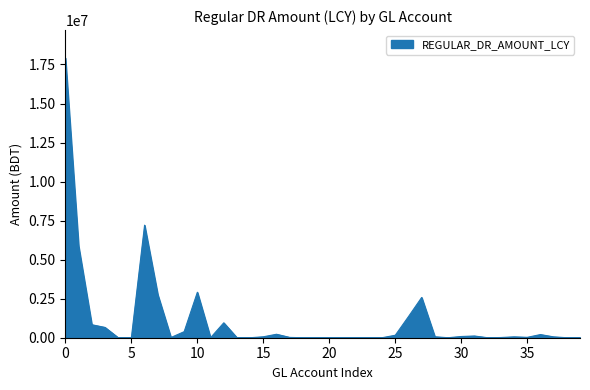

What is the maximum value shown in the chart?

17912490.8